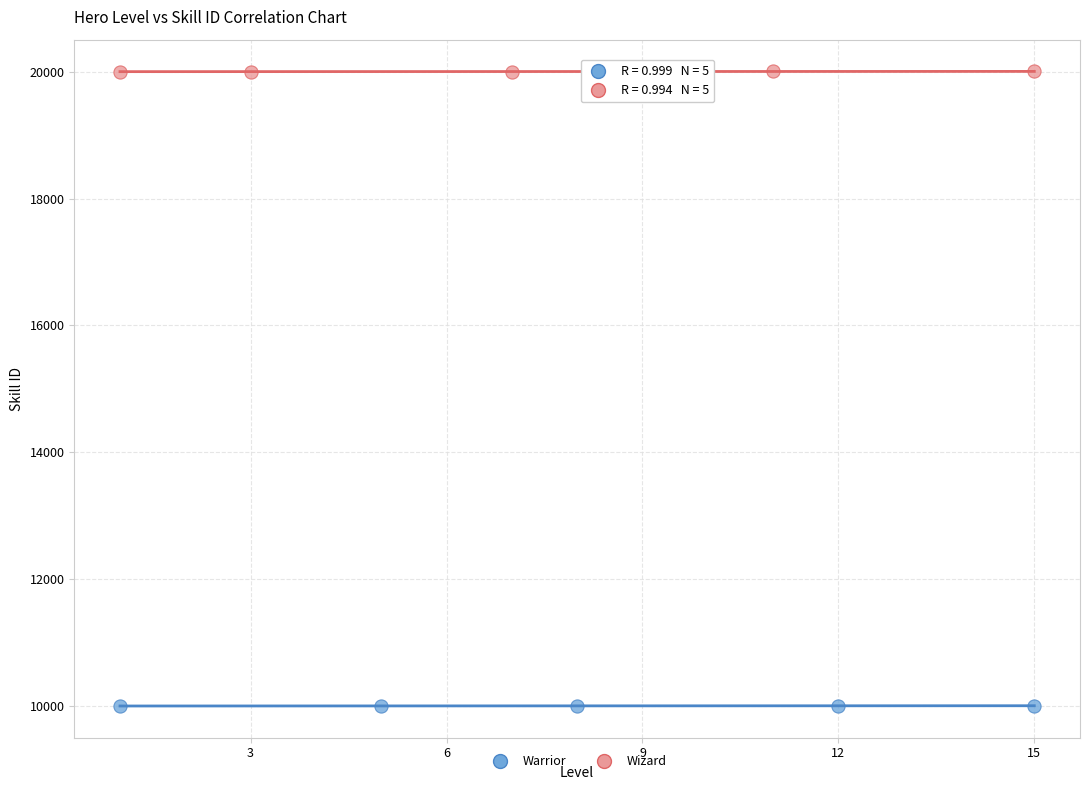

Which series reaches the minimum Y coordinate?

Warrior